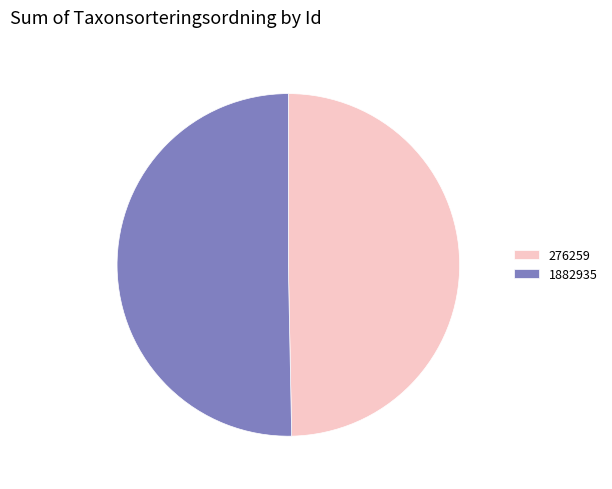

What is the ratio of the value at 276259 to the value at 1882935?

1.0